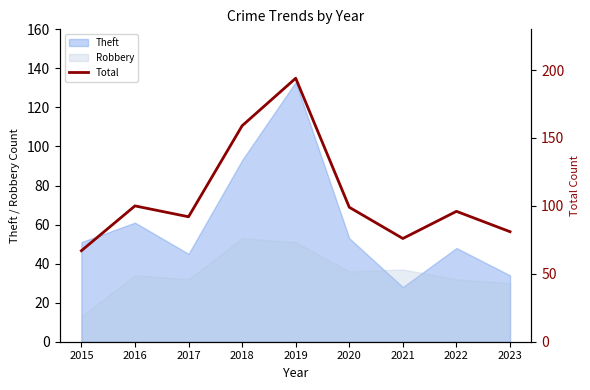

What is the maximum value shown in the chart?

194